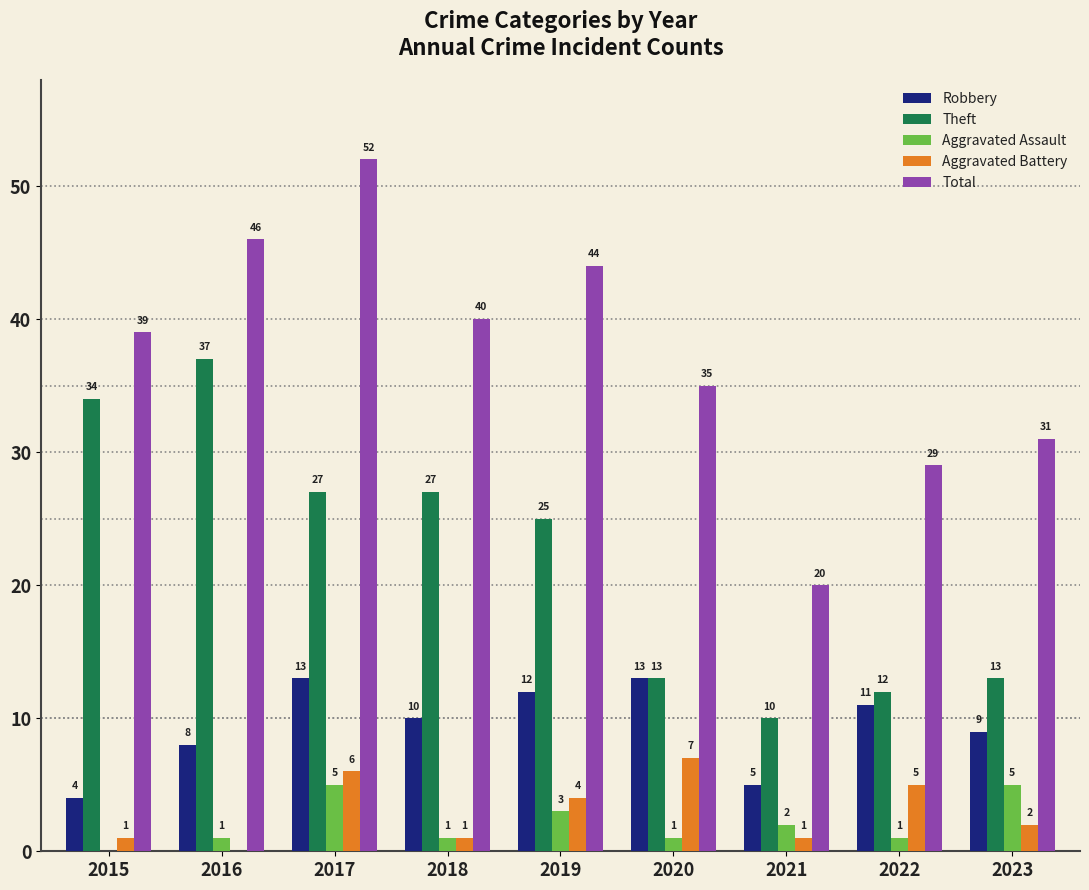

What value does the Total series have at 2016?

46